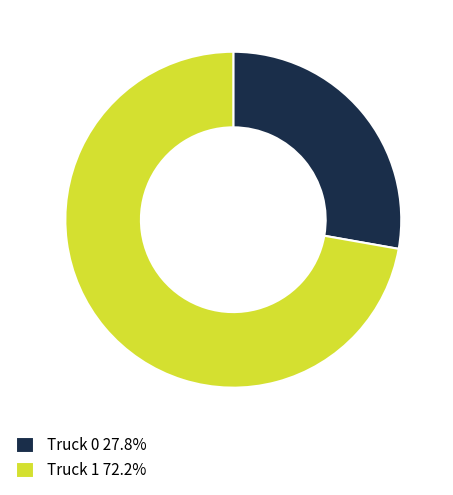

What is the ratio of the value at Truck 0 27.8% to the value at Truck 1 72.2%?

0.4